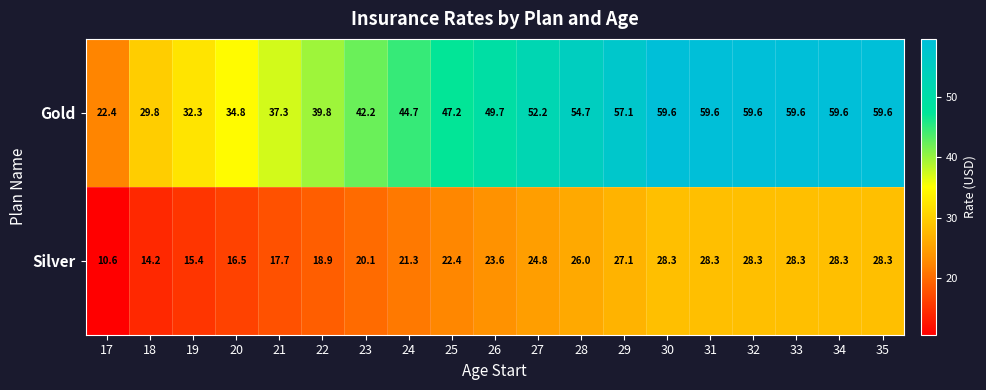

At how many categories does at least one series exceed 52?

9